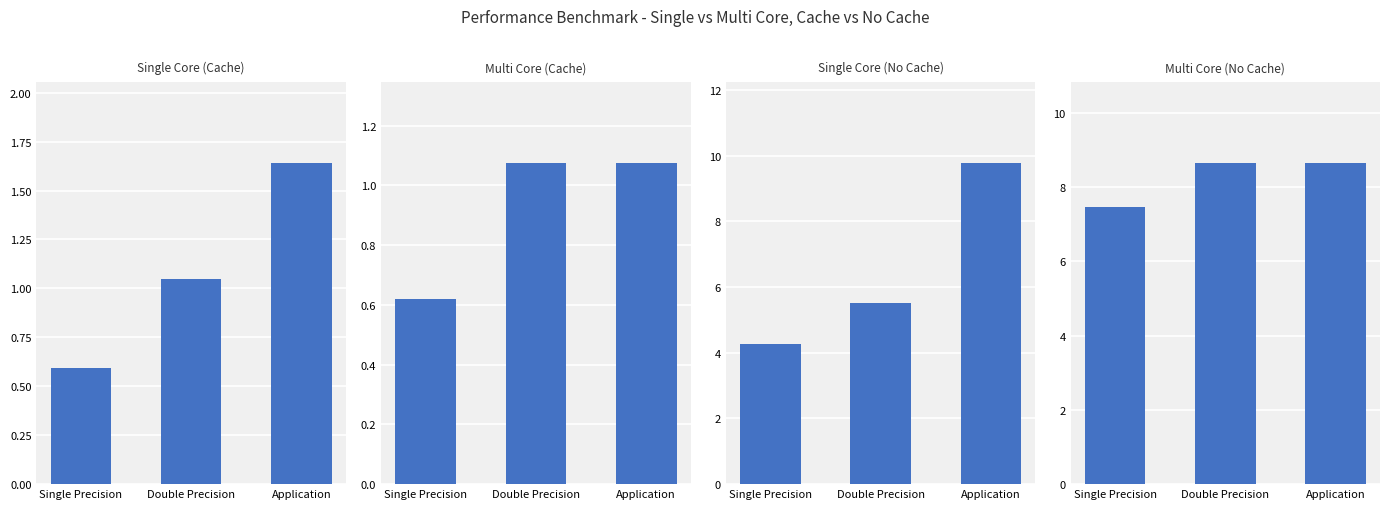

At which category is the sum across all series the highest?

Application